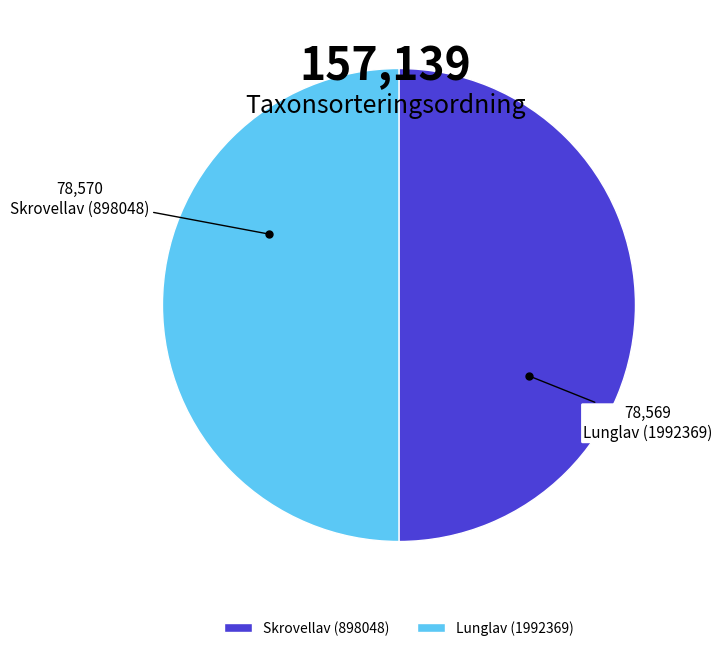

Rank the categories by value from highest to lowest.

Skrovellav (898048), Lunglav (1992369)